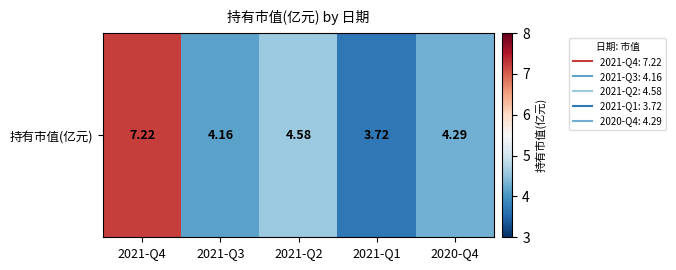

The chart shows a value of 2.1 at 2020-Q4. True or false?

False